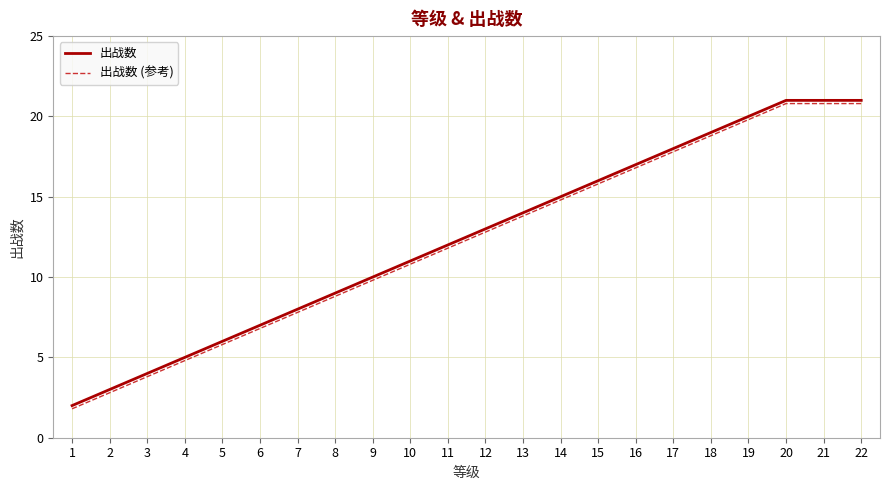

What is the total value across all series at 22?

41.8